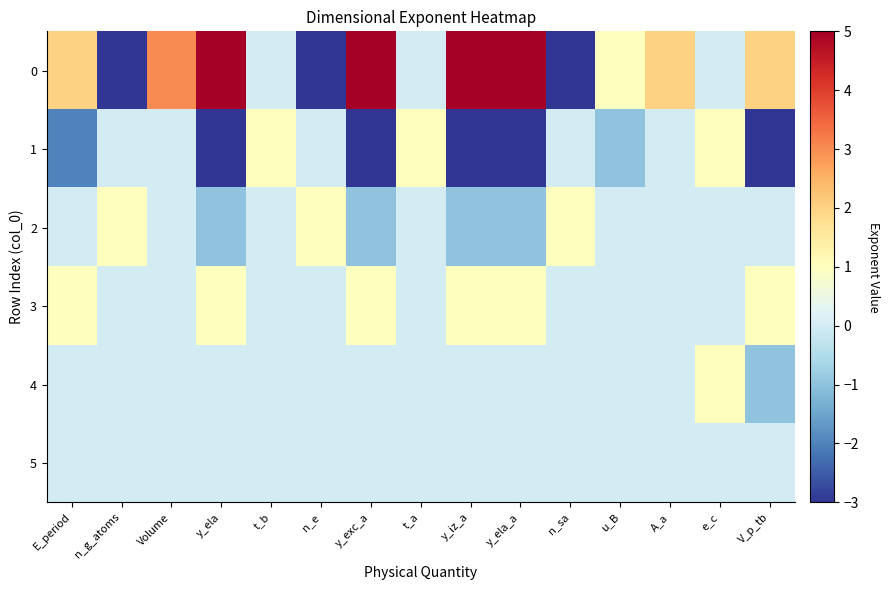

Reading left to right, extract all data points from this chart.

0: E_period=2	n_g_atoms=-3	Volume=3	y_ela=5	t_b=0	n_e=-3	y_exc_a=5	t_a=0	y_iz_a=5	y_ela_a=5	n_sa=-3	u_B=1	A_a=2	e_c=0	V_p_tb=2
1: E_period=-2	n_g_atoms=0	Volume=0	y_ela=-3	t_b=1	n_e=0	y_exc_a=-3	t_a=1	y_iz_a=-3	y_ela_a=-3	n_sa=0	u_B=-1	A_a=0	e_c=1	V_p_tb=-3
2: E_period=0	n_g_atoms=1	Volume=0	y_ela=-1	t_b=0	n_e=1	y_exc_a=-1	t_a=0	y_iz_a=-1	y_ela_a=-1	n_sa=1	u_B=0	A_a=0	e_c=0	V_p_tb=0
3: E_period=1	n_g_atoms=0	Volume=0	y_ela=1	t_b=0	n_e=0	y_exc_a=1	t_a=0	y_iz_a=1	y_ela_a=1	n_sa=0	u_B=0	A_a=0	e_c=0	V_p_tb=1
4: E_period=0	n_g_atoms=0	Volume=0	y_ela=0	t_b=0	n_e=0	y_exc_a=0	t_a=0	y_iz_a=0	y_ela_a=0	n_sa=0	u_B=0	A_a=0	e_c=1	V_p_tb=-1
5: E_period=0	n_g_atoms=0	Volume=0	y_ela=0	t_b=0	n_e=0	y_exc_a=0	t_a=0	y_iz_a=0	y_ela_a=0	n_sa=0	u_B=0	A_a=0	e_c=0	V_p_tb=0